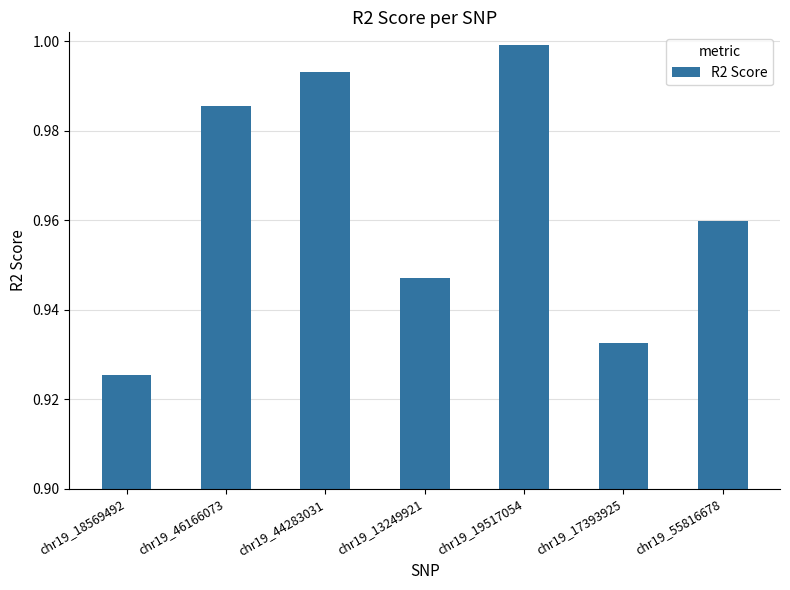

Rank the categories by value from highest to lowest.

chr19_19517054, chr19_44283031, chr19_46166073, chr19_55816678, chr19_13249921, chr19_17393925, chr19_18569492